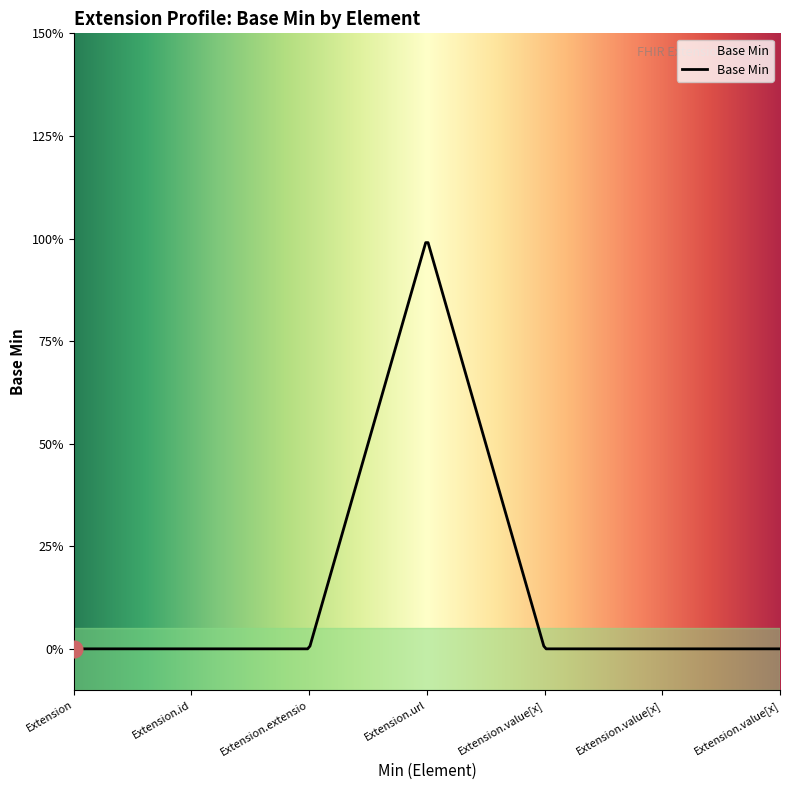

Which has a higher value, Extension.url or Extension.value[x]?

Extension.url